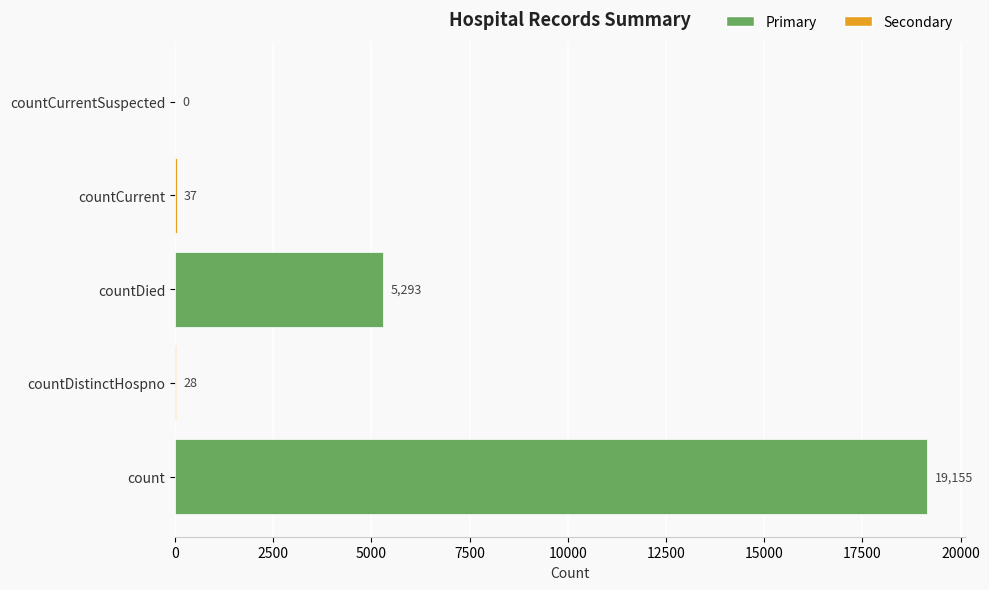

What is the greatest value displayed?

19155